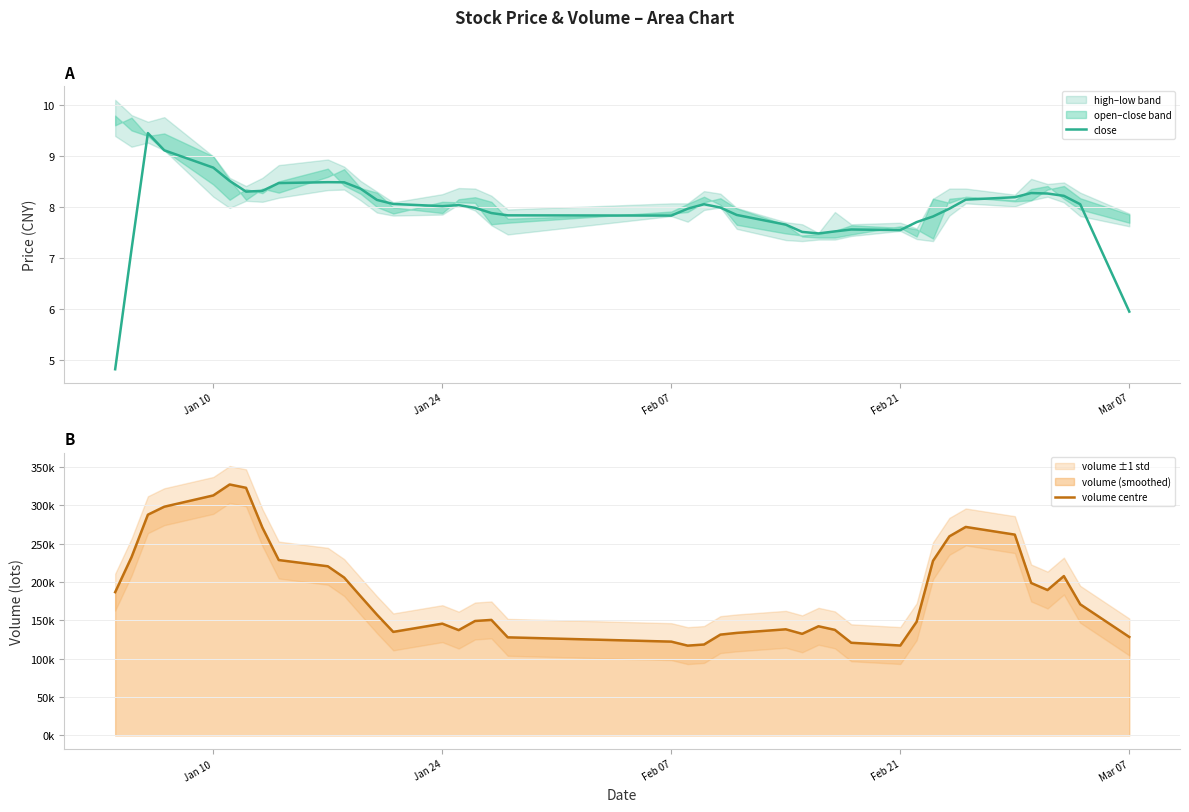

Rank the series by their average value, from lowest to highest.

close, volume centre